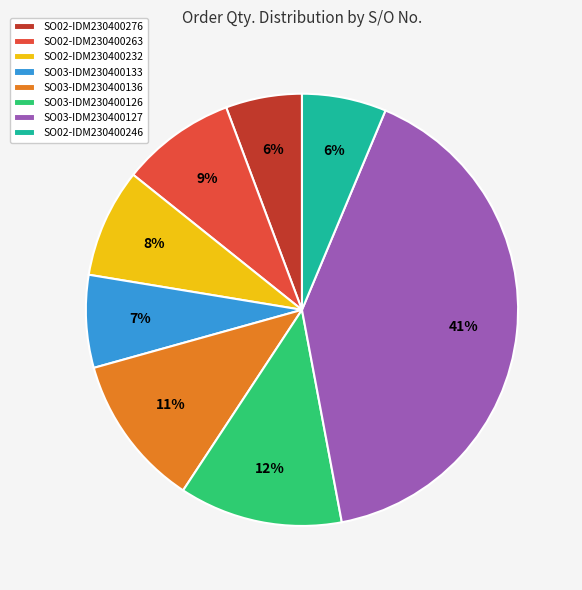

Which category has the biggest portion of the pie?

SO03-IDM230400127